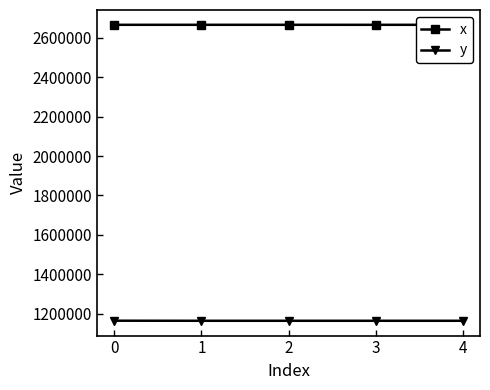

What is the value of the y point at the 5th from the left?

1163197.2